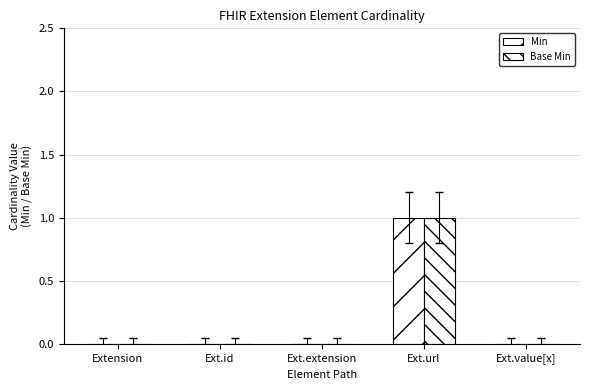

At which label does Base Min reach its minimum?

Extension